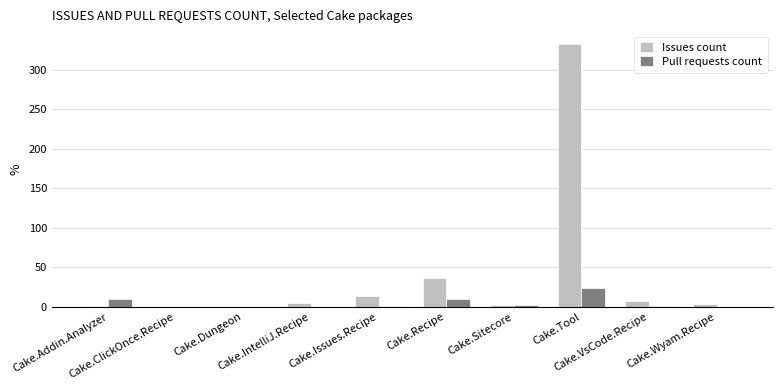

What is the sum of all Pull requests count values?

48